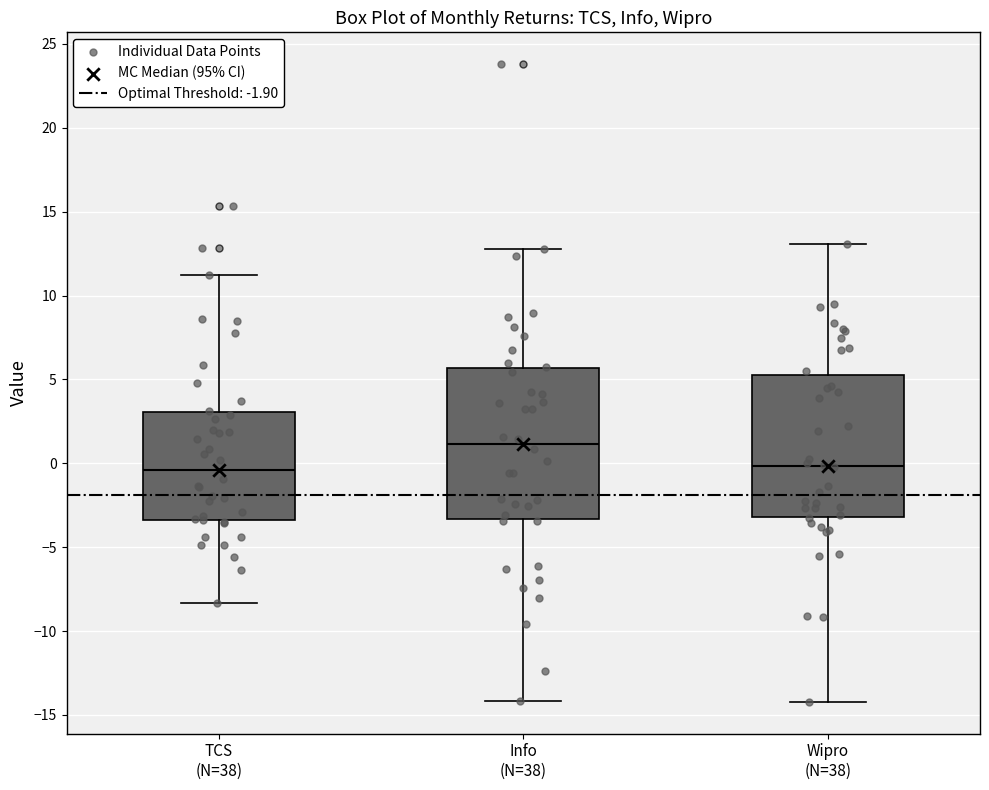

Reading left to right, read every box against the y-axis: the position of its median line, the range the box covers, and the ends of its whiskers. The values are not printed on the chart, so give them approximately, as read against the axis.

TCS (N=38): median -0.5, box -3.5 to 3.0, whiskers -8.5 to 11.0
Info (N=38): median 1.0, box -3.5 to 5.5, whiskers -14.0 to 13.0
Wipro (N=38): median 0.0, box -3.0 to 5.5, whiskers -14.0 to 13.0